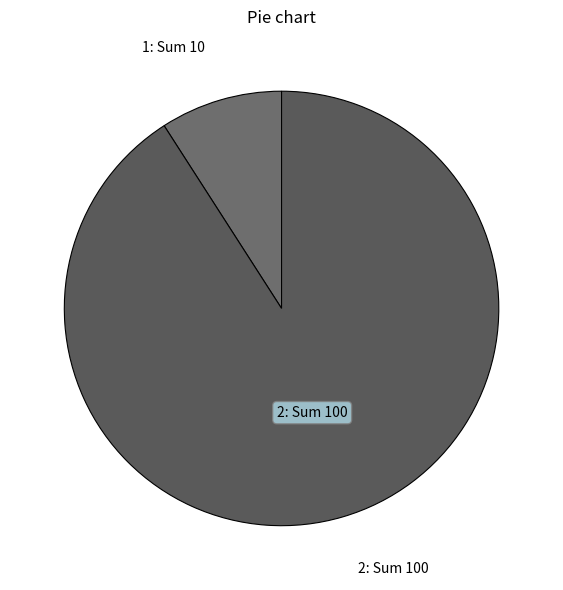

Does 2: Sum 100 account for over 50% of the chart?

Yes